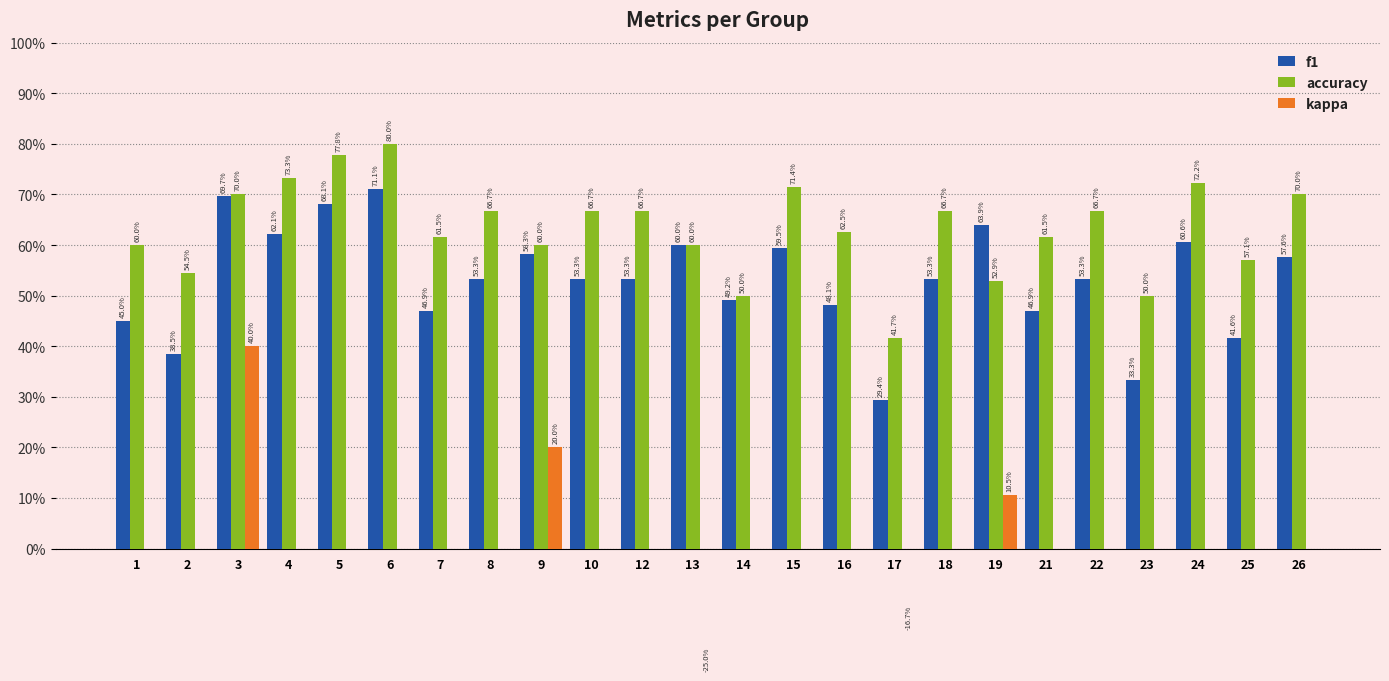

How many distinct data groups are displayed?

3